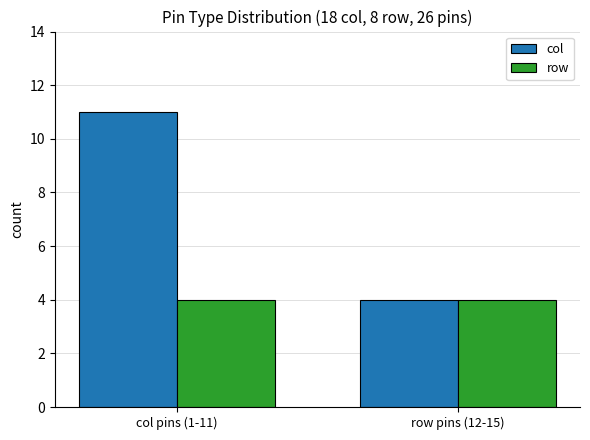

Reading right to left, transcribe all the data shown in this chart.

col: 4	11
row: 4	4